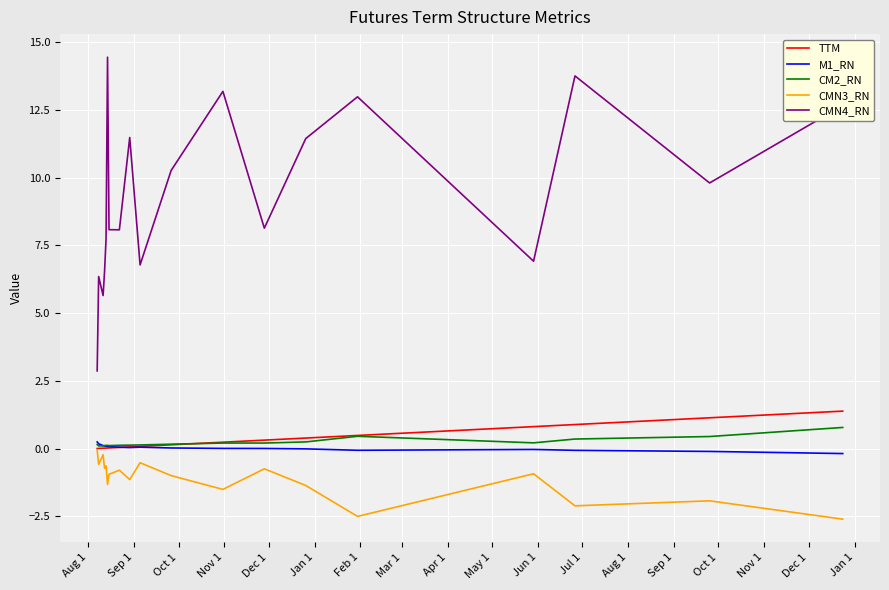

What is the minimum value for CMN3_RN?

-2.6